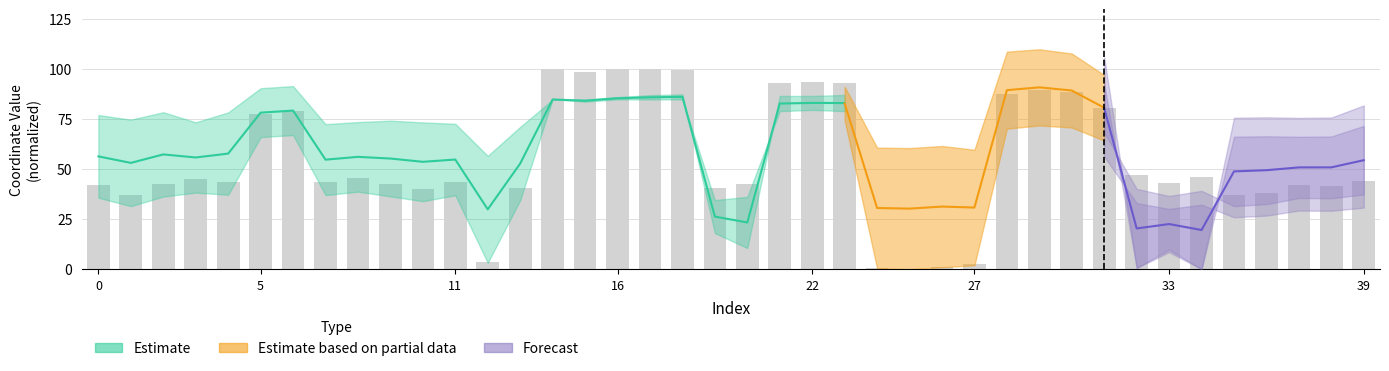

Reading left to right, list all the values displayed in this chart.

42.0	37.1	42.7	45.1	43.8	77.7	78.9	43.6	45.6	42.8	40.0	43.5	3.7	40.6	100.0	98.6	99.9	99.9	99.9	40.7	42.6	93.0	93.7	93.0	0.5	0.0	1.2	2.4	87.9	89.9	88.6	80.4	47.2	43.1	46.1	37.1	38.3	41.9	41.7	43.9